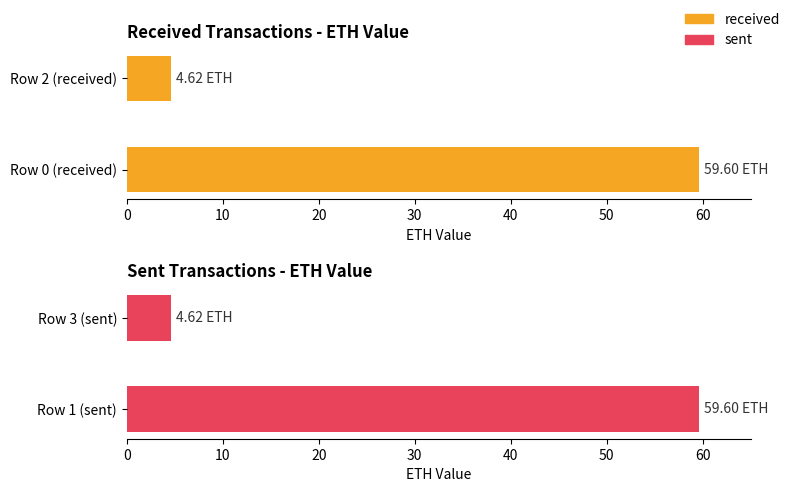

Between 0 and 10, which series saw the biggest shift?

received